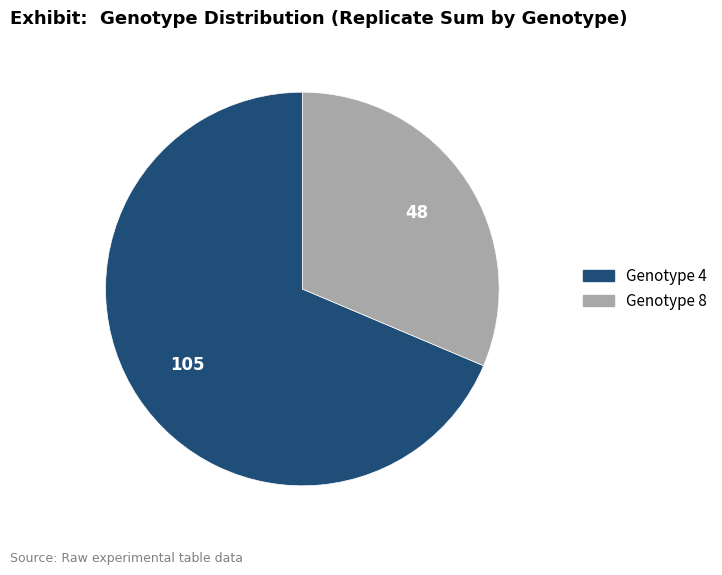

Is there any slice that represents more than half of the pie?

Yes